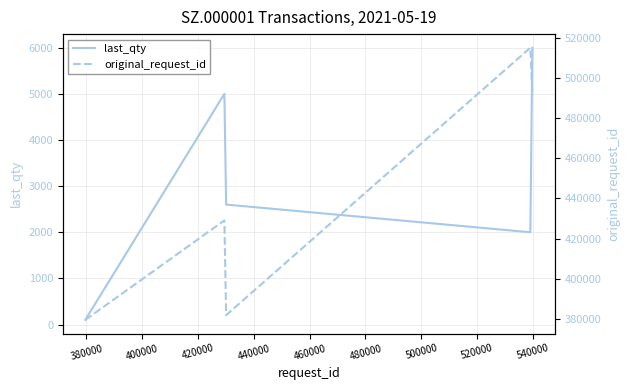

How many interior local peaks does the original_request_id series have?

2